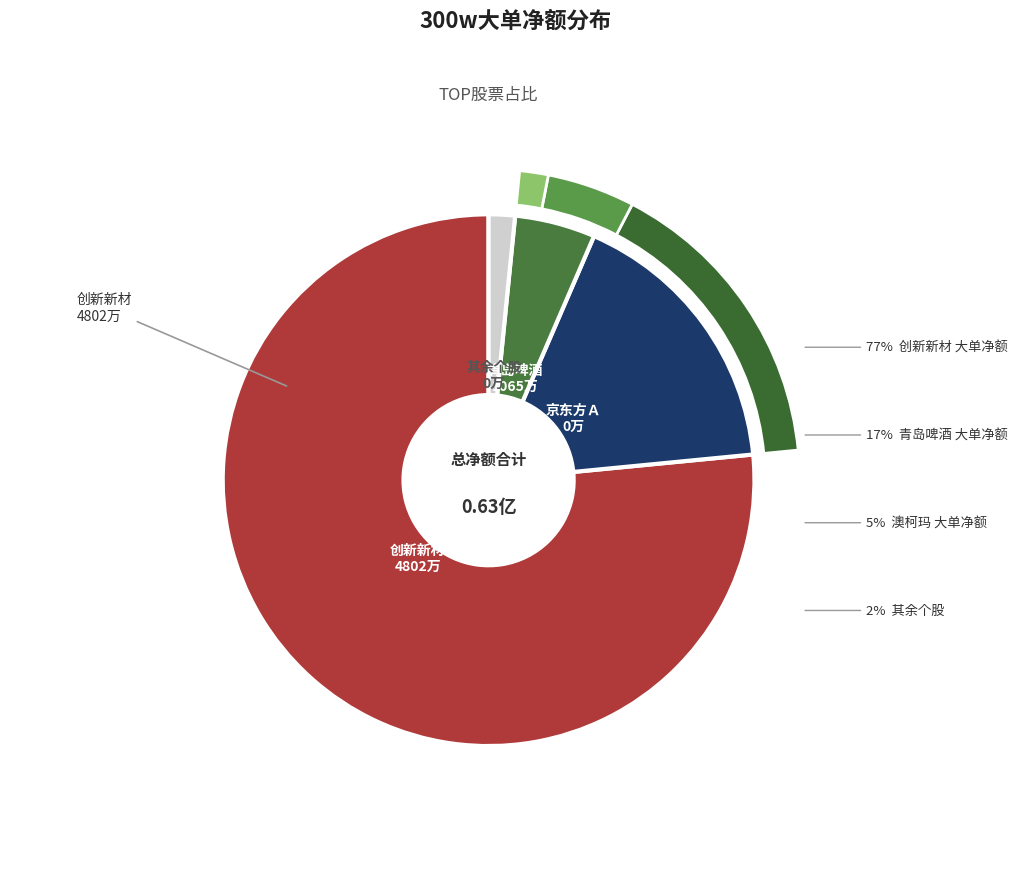

To the nearest percent, what is the average slice percentage?

17%